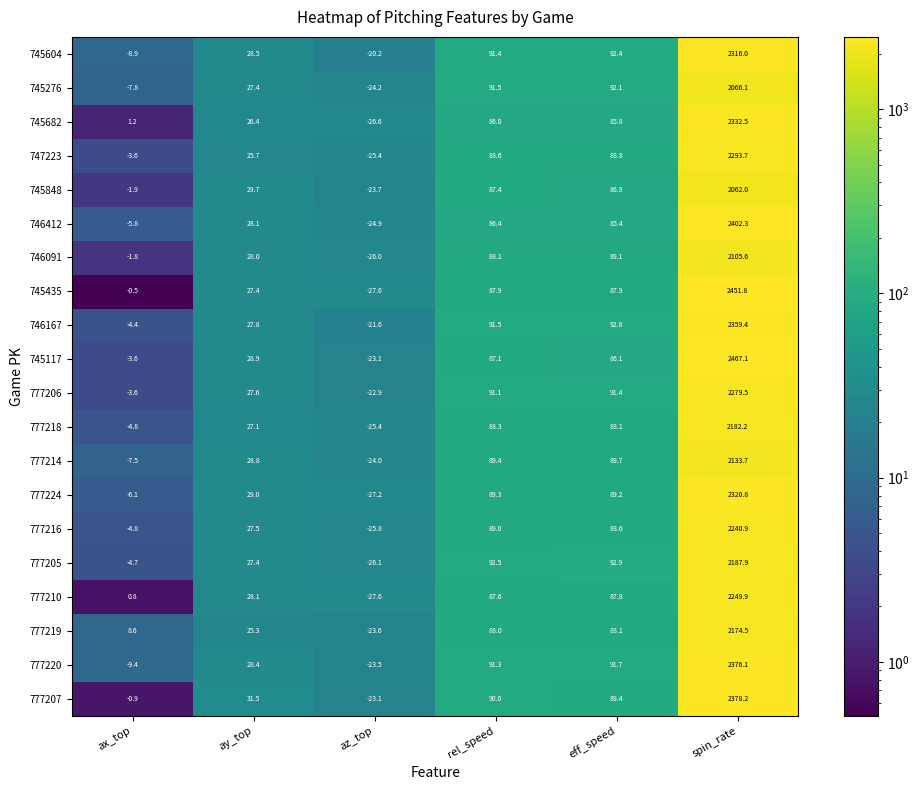

What is the spread (max minus min) of values at ax_top?

18.0